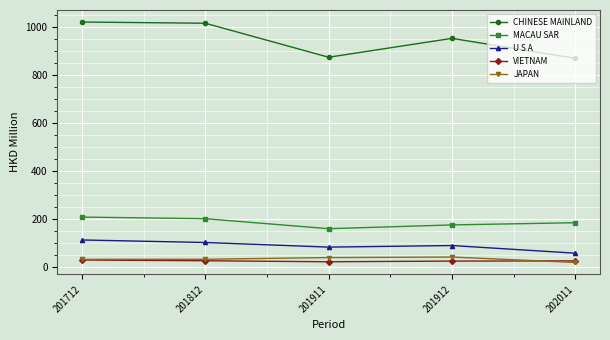

What is the value of the MACAU SAR point at the 5th from the left?

185.3